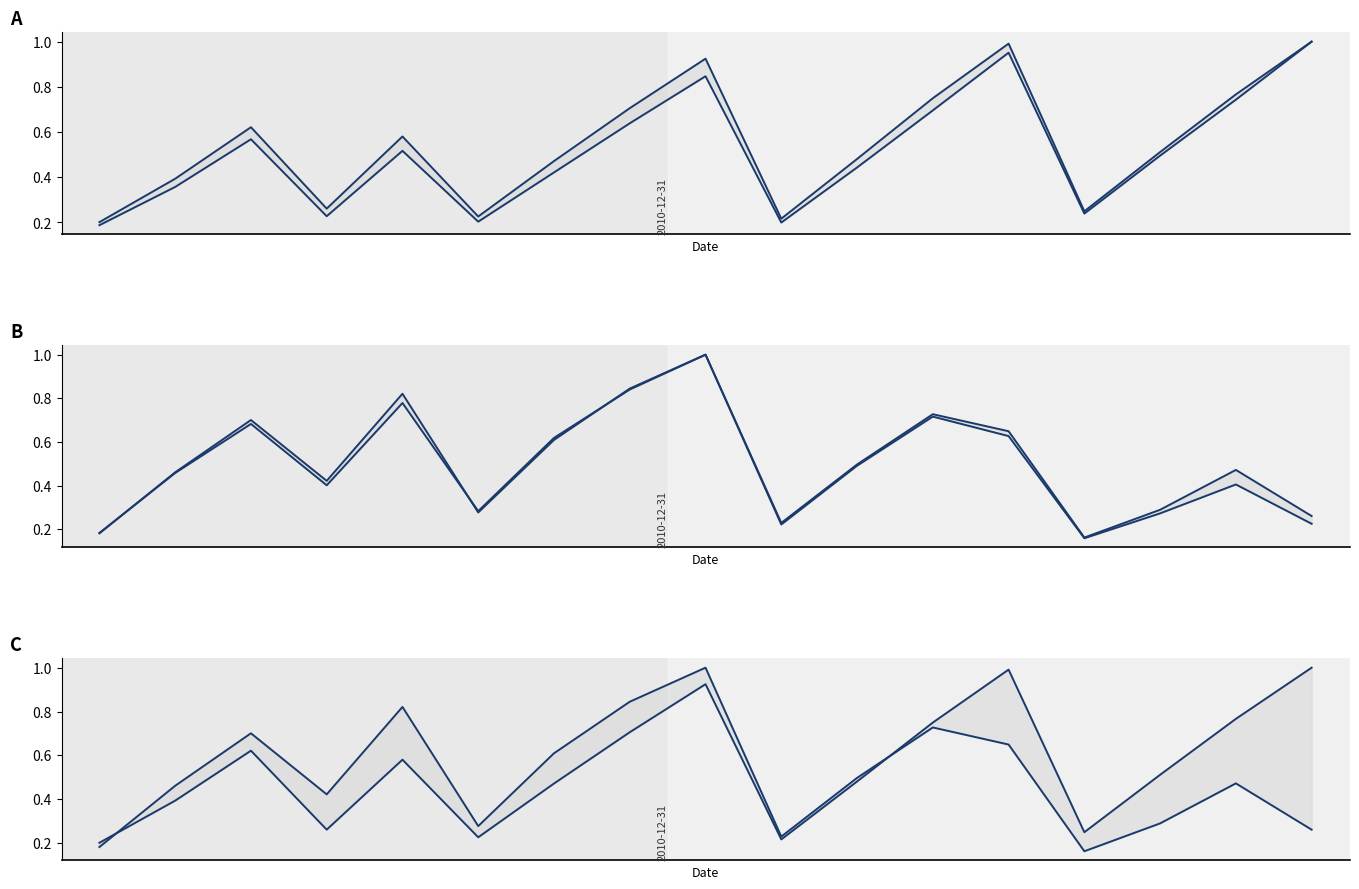

True or false: Operating Revenue (10k CNY) and Operating Cost (10k CNY) intersect in this chart.

False